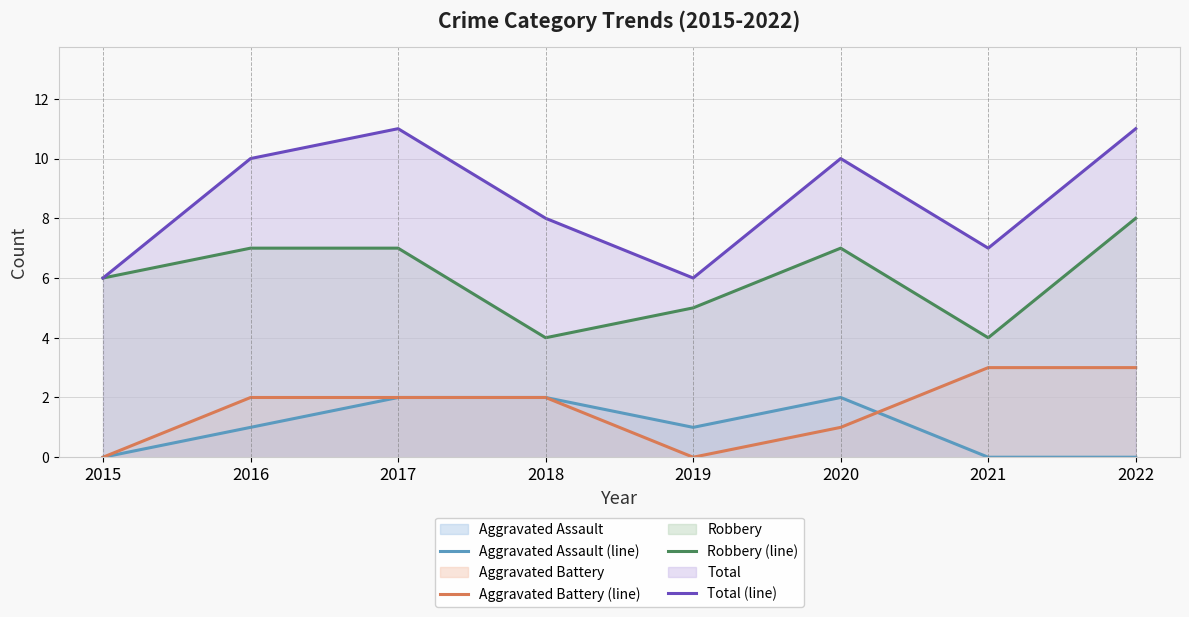

Reading right to left, list all the values displayed in this chart.

Aggravated Assault (line): 2022=0	2021=0	2020=2	2019=1	2018=2	2017=2	2016=1	2015=0
Aggravated Battery (line): 2022=3	2021=3	2020=1	2019=0	2018=2	2017=2	2016=2	2015=0
Robbery (line): 2022=8	2021=4	2020=7	2019=5	2018=4	2017=7	2016=7	2015=6
Total (line): 2022=11	2021=7	2020=10	2019=6	2018=8	2017=11	2016=10	2015=6